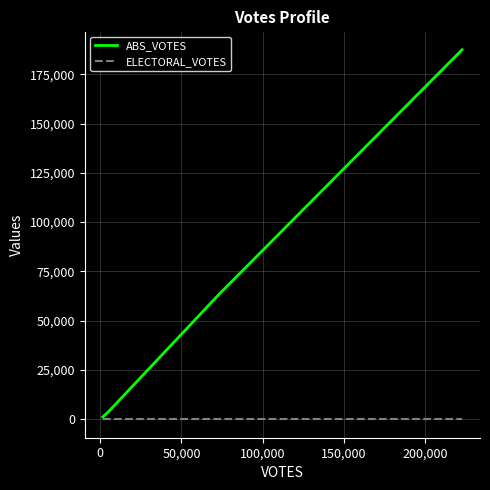

True or false: ABS_VOTES has more than 1 interior local peaks.

False